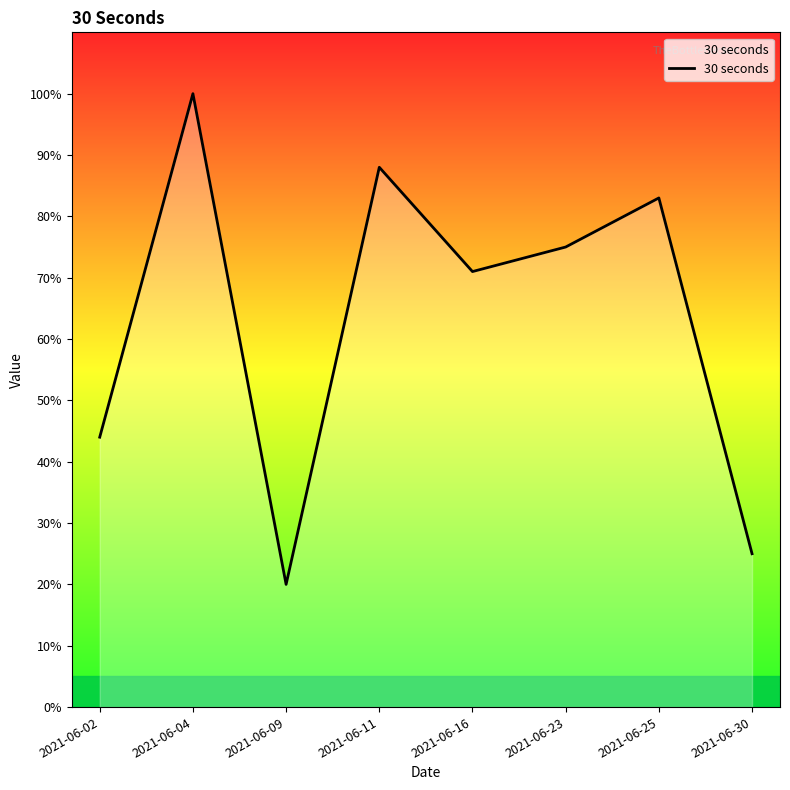

How many interior local peaks (higher than both neighbors) does the data have?

3